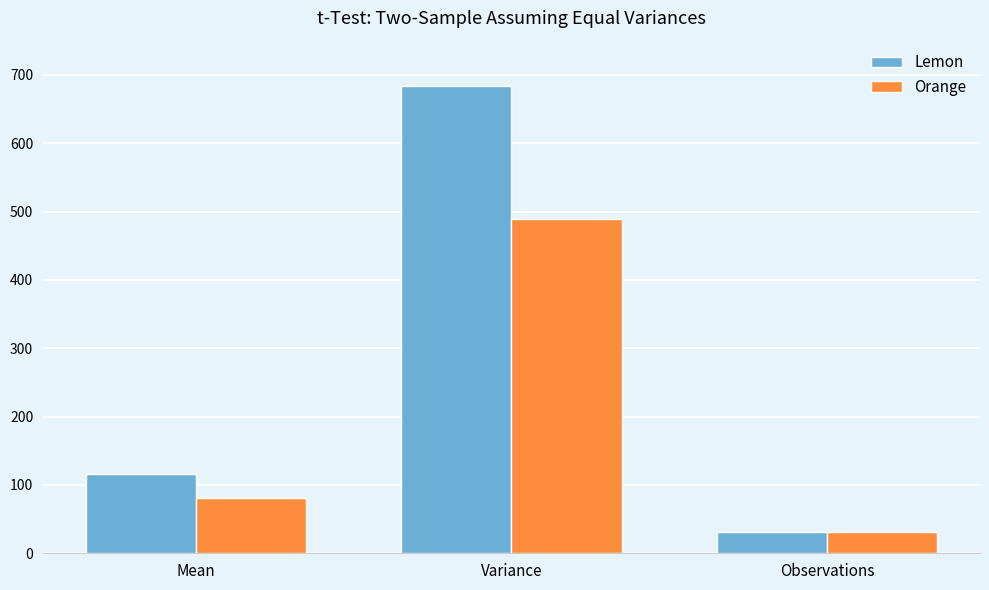

At which label is Orange closest to 260?

Mean